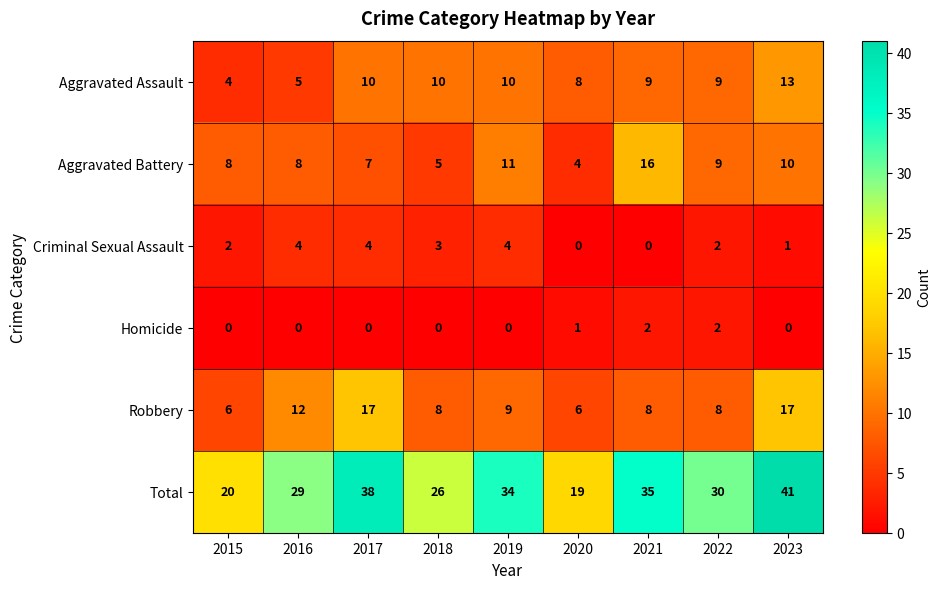

What is the total value across all series at 2020?

38